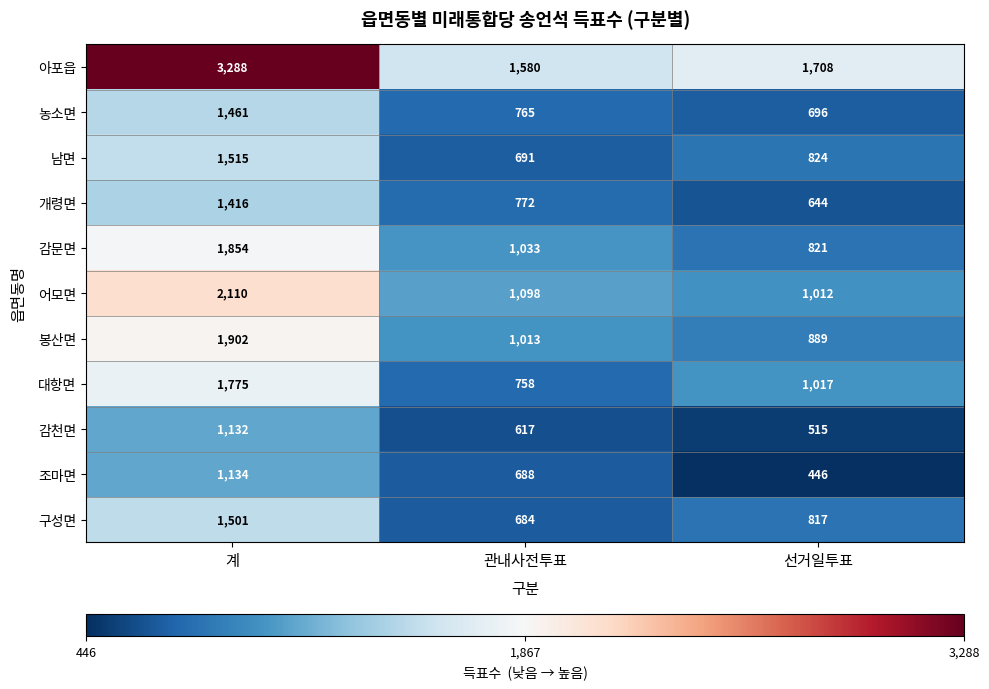

What is the smallest value displayed?

446